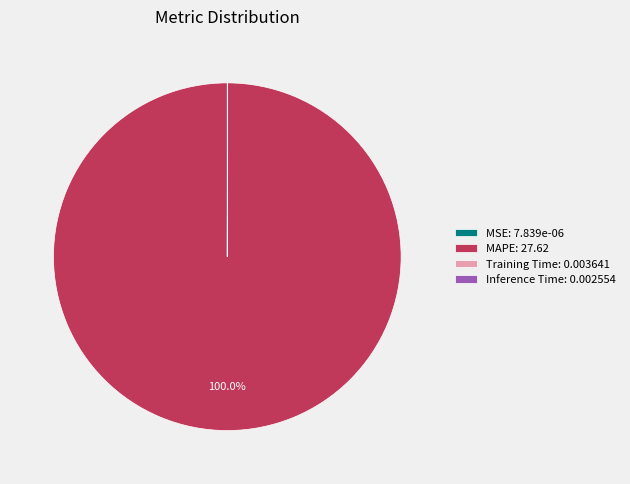

Is there a majority slice in this chart?

Yes